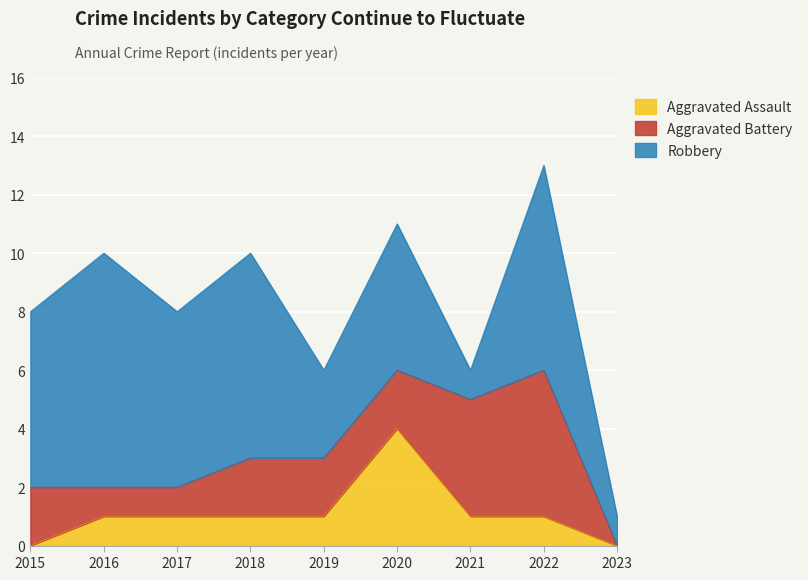

Is it true that Aggravated Assault equals -2 at 2015?

False